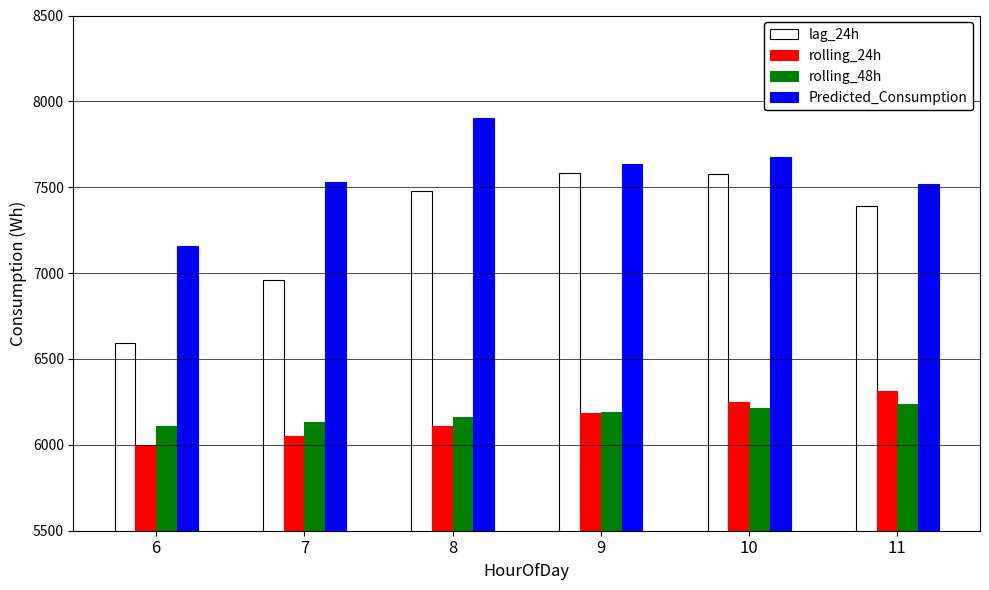

What is the approximate value of rolling_24h at 8?

6112.1